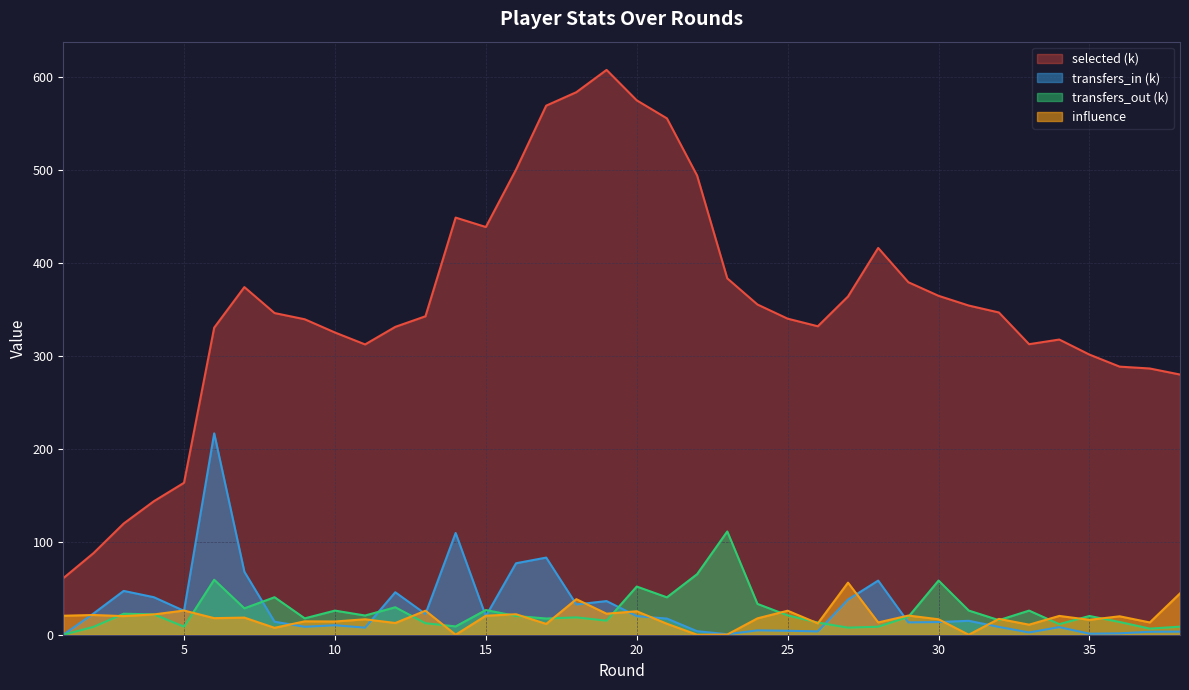

What is the approximate value of selected at 12?

330.9